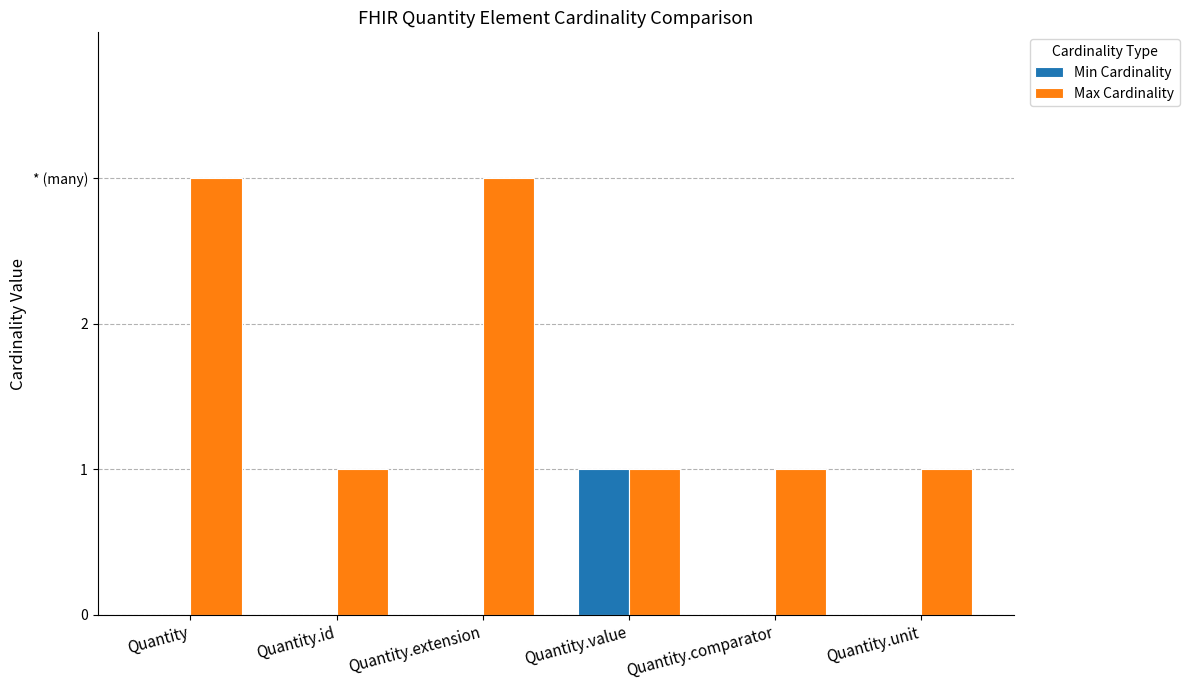

What is the spread (max minus min) of values at Quantity.extension?

3